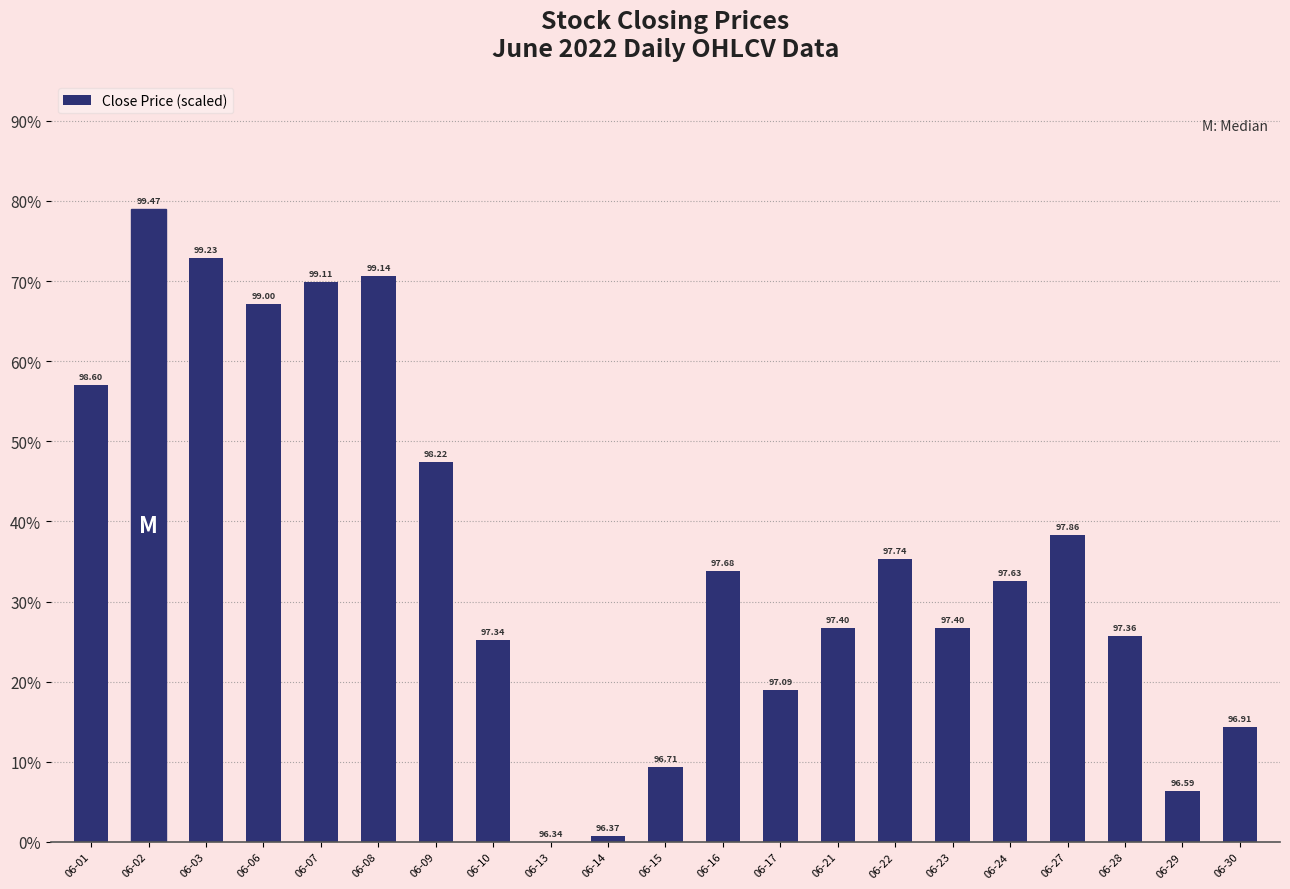

List the labels in order of value, smallest first.

06-13, 06-14, 06-29, 06-15, 06-30, 06-17, 06-10, 06-28, 06-21, 06-23, 06-24, 06-16, 06-22, 06-27, 06-09, 06-01, 06-06, 06-07, 06-08, 06-03, 06-02